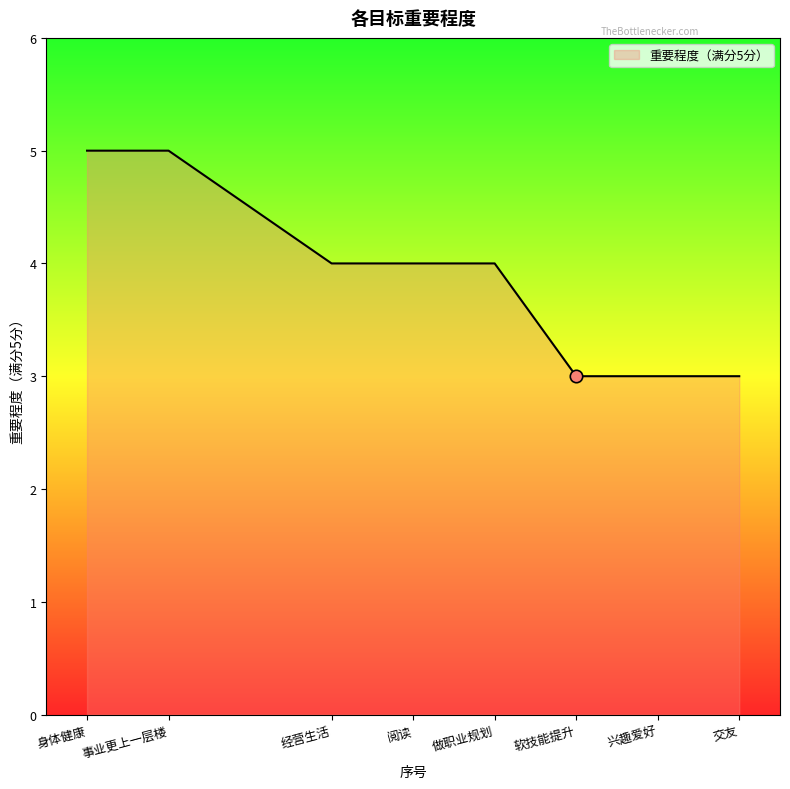

Which has a higher value, 交友 or 做职业规划?

做职业规划